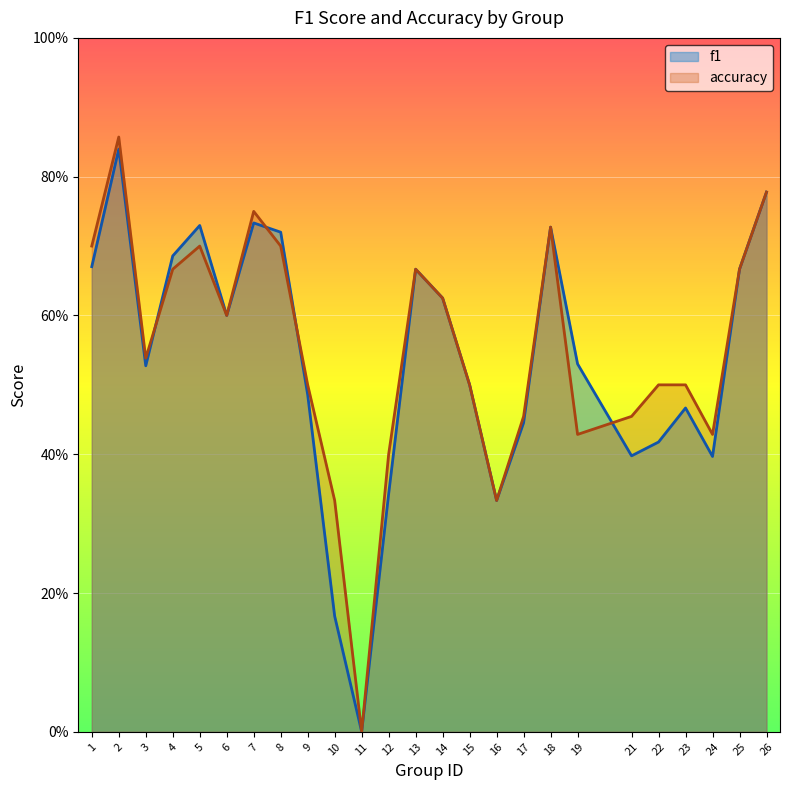

Count the f1 values in the range 0 to 1.

25